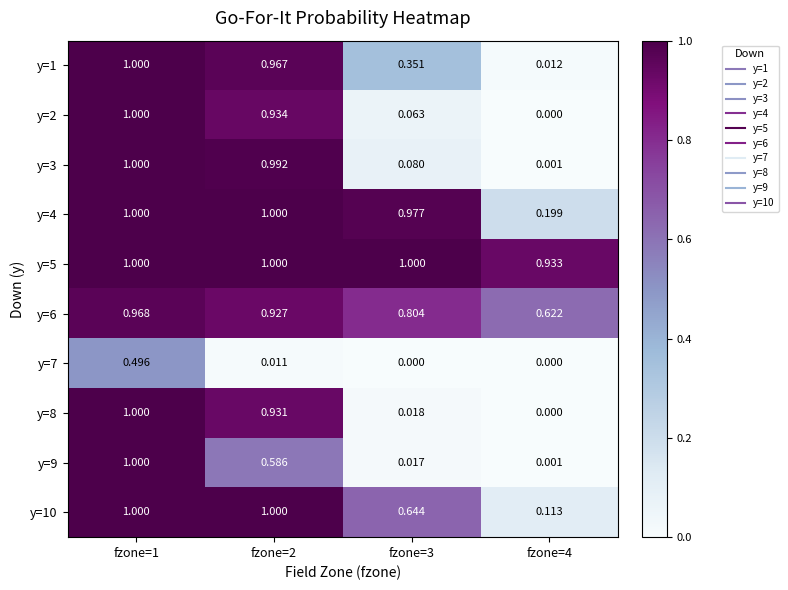

Is the value of y=7 at fzone=3 greater than the value of y=2 at fzone=2?

No